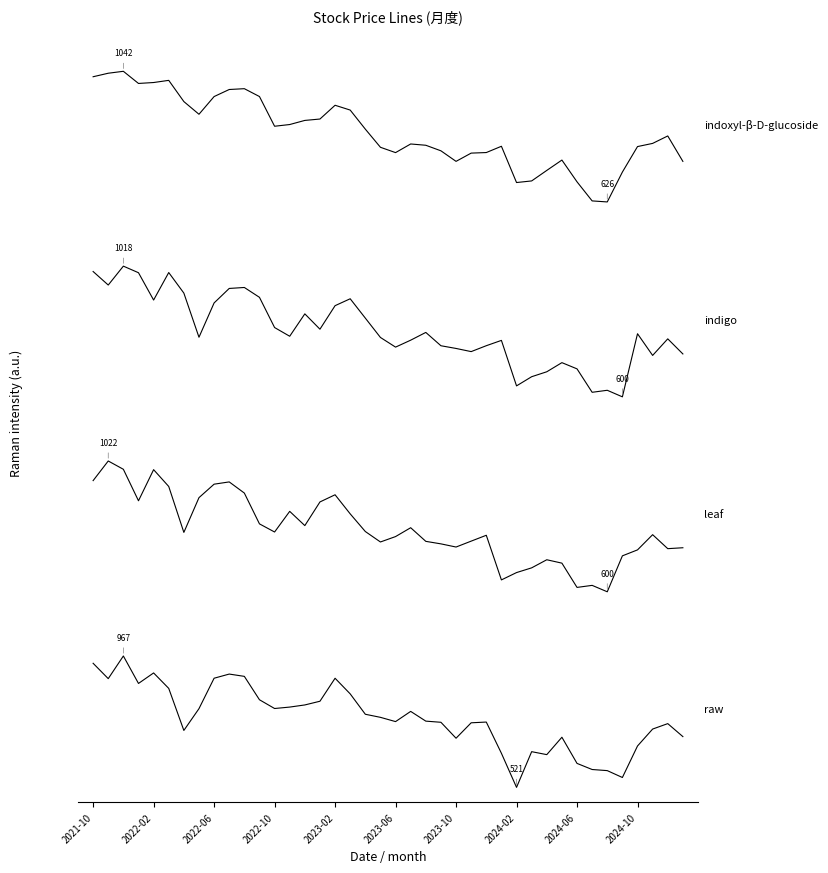

What position from the left is 2022-10?

4